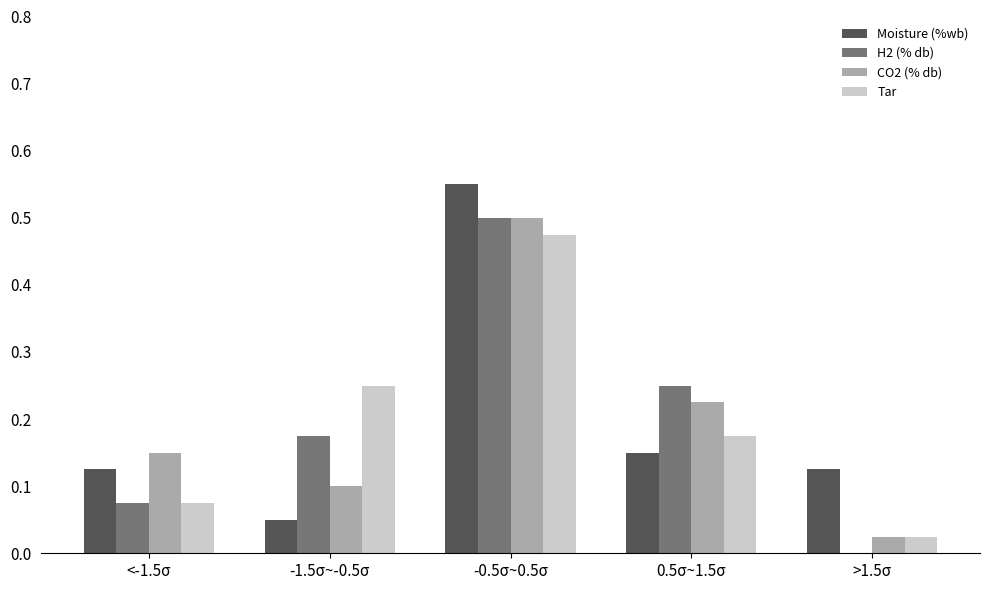

Is the value of H2 (% db) at <-1.5σ greater than the value of Moisture (%wb) at 0.5σ~1.5σ?

No